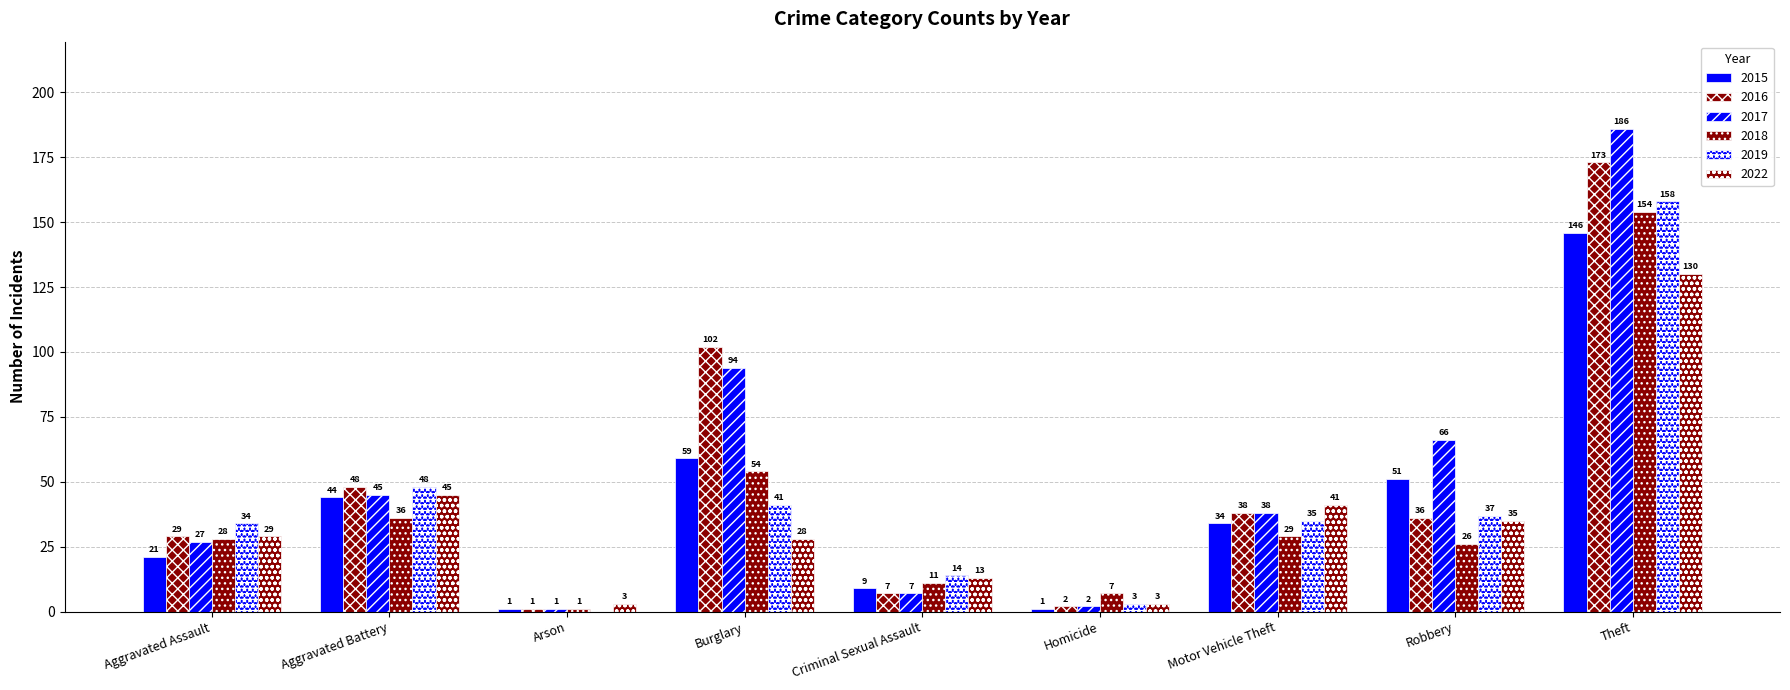

Which category has the lowest value in the 2019 series?

Arson